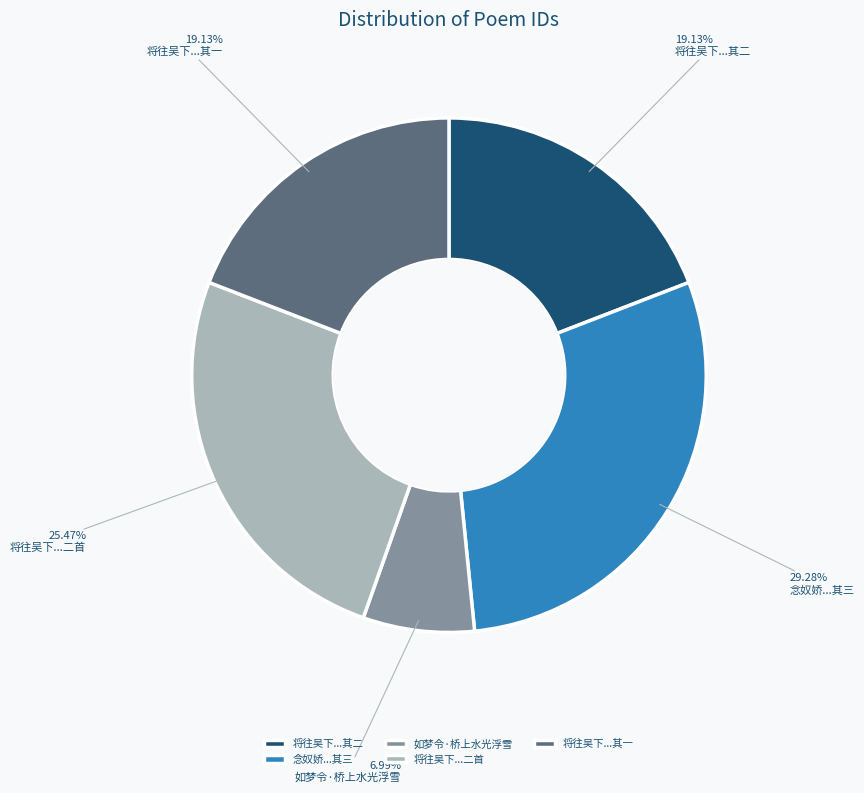

Is the sum of 将往吴下...二首 and 将往吴下...其一 greater than half?

No